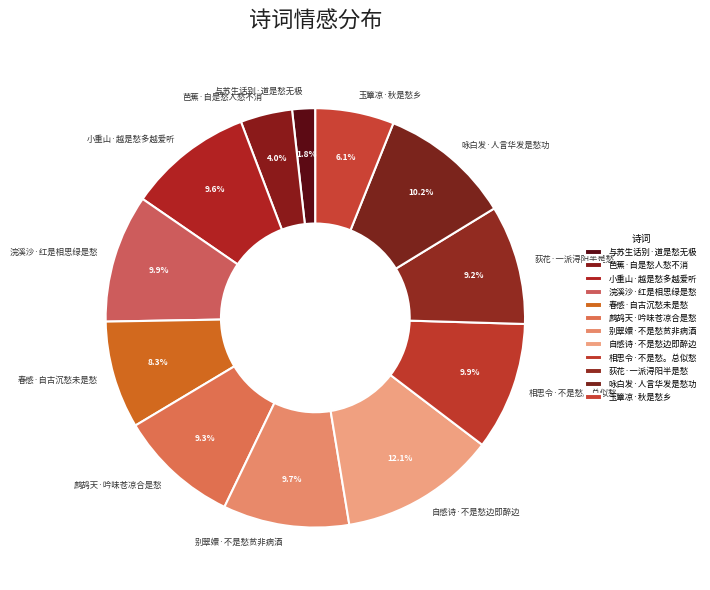

Which category has the smallest portion of the pie?

与苏生话别·道是愁无极